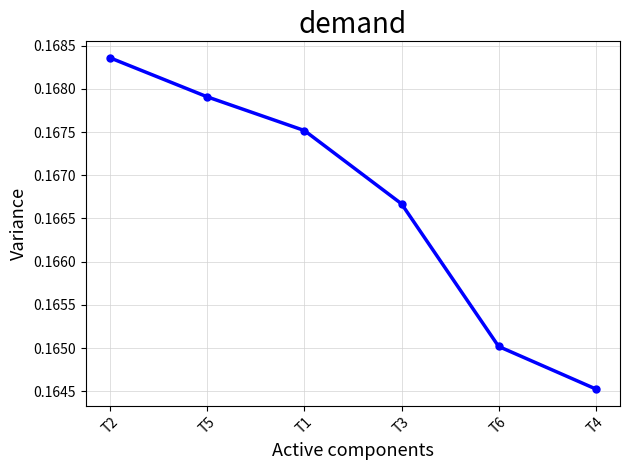

What is the sum of the values at T4 and T5?

0.3